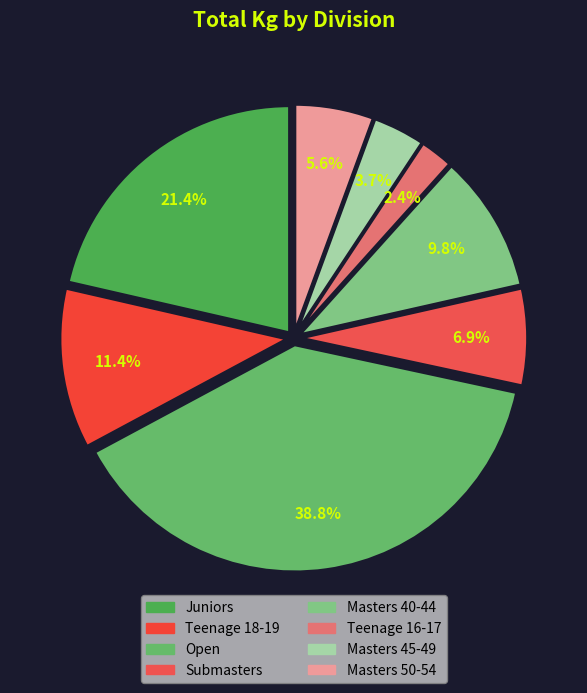

What is the change in value from Submasters to Masters 40-44?

+231.3